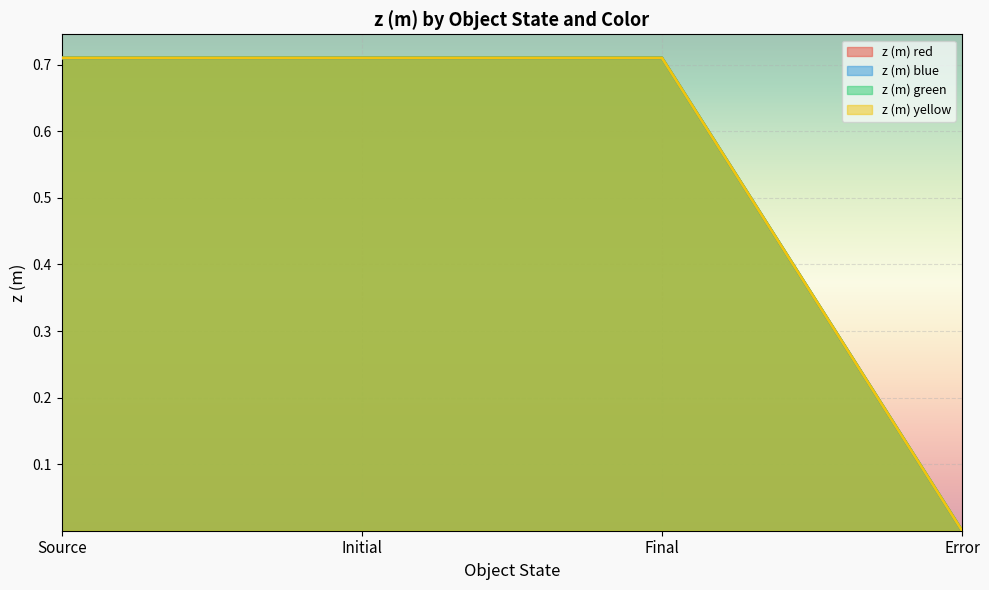

Rank the categories by z (m) yellow value from highest to lowest.

Final, Source, Initial, Error